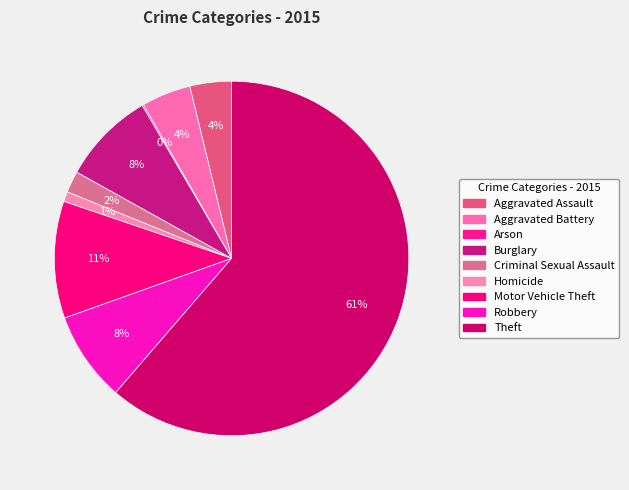

To the nearest percent, what percentage of the pie is Aggravated Battery?

4%